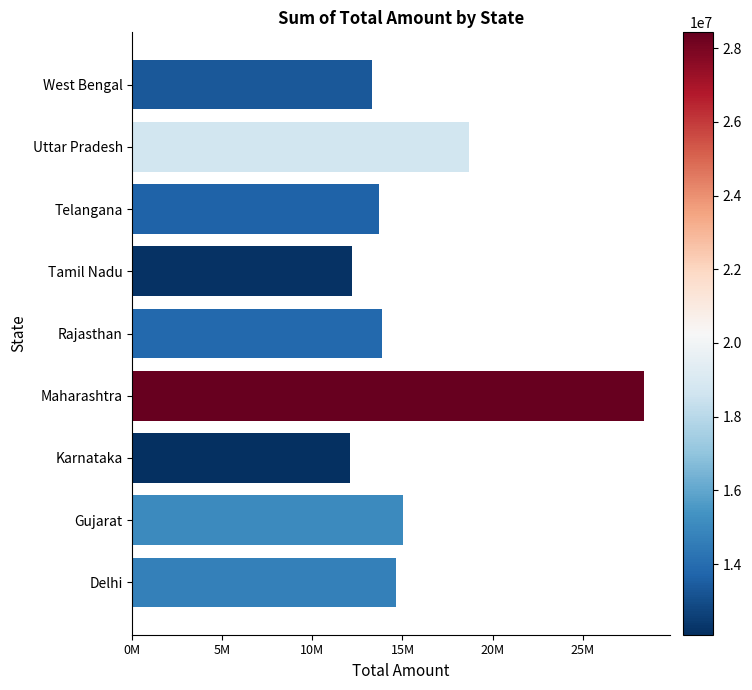

Does the chart contain any negative values?

No